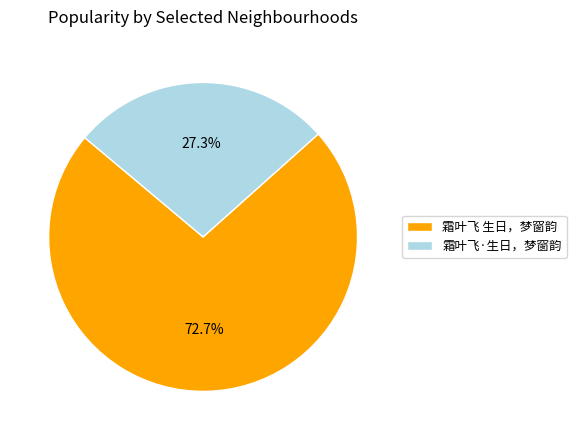

How many slices are in this pie chart?

2